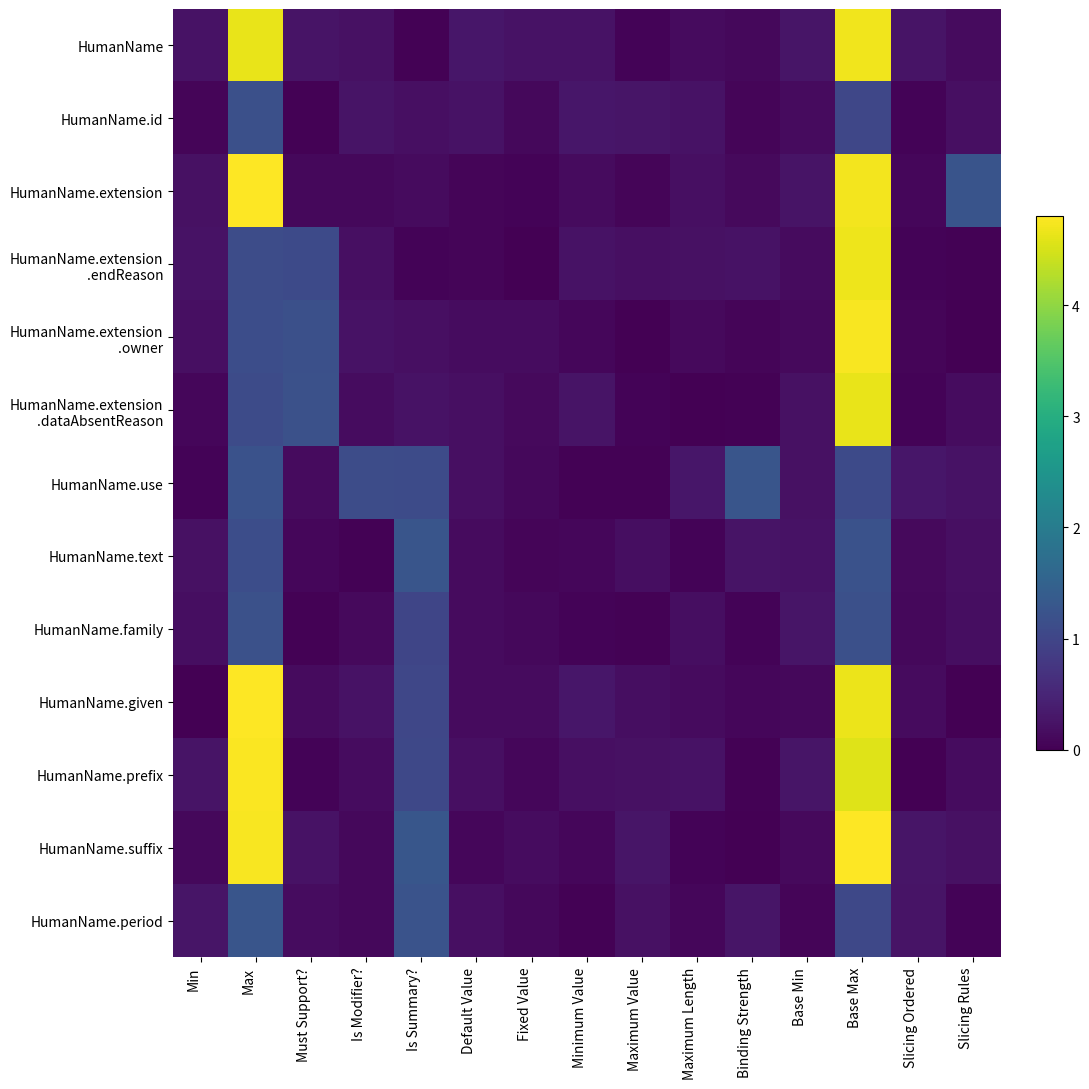

Which series changed the most between Max and Maximum Length?

HumanName.suffix